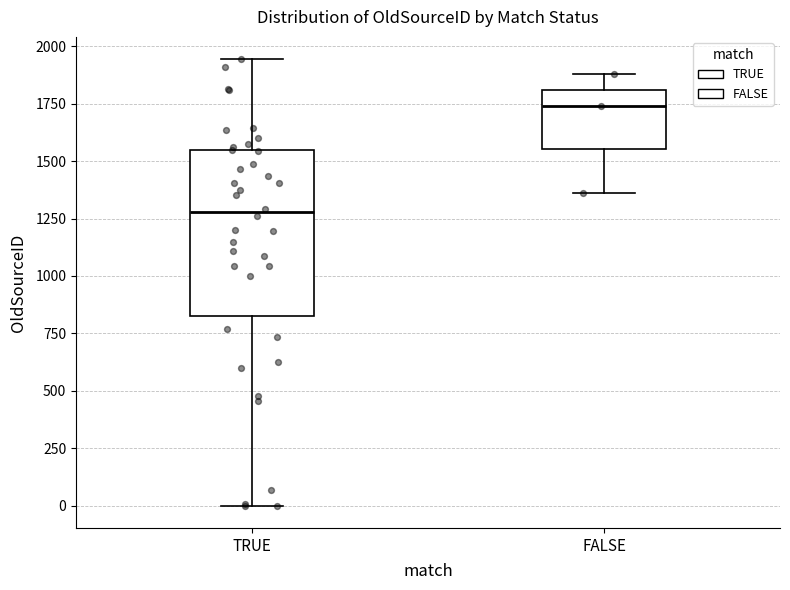

Reading left to right, transcribe this box plot: for each box, give where its median line is, the range the box spans, and where its two whiskers end, as read against the y-axis. The values are not printed on the chart, so give them approximately, as read against the axis.

TRUE: median 1300, box 850 to 1550, whiskers 0 to 1950
FALSE: median 1750, box 1550 to 1800, whiskers 1350 to 1900